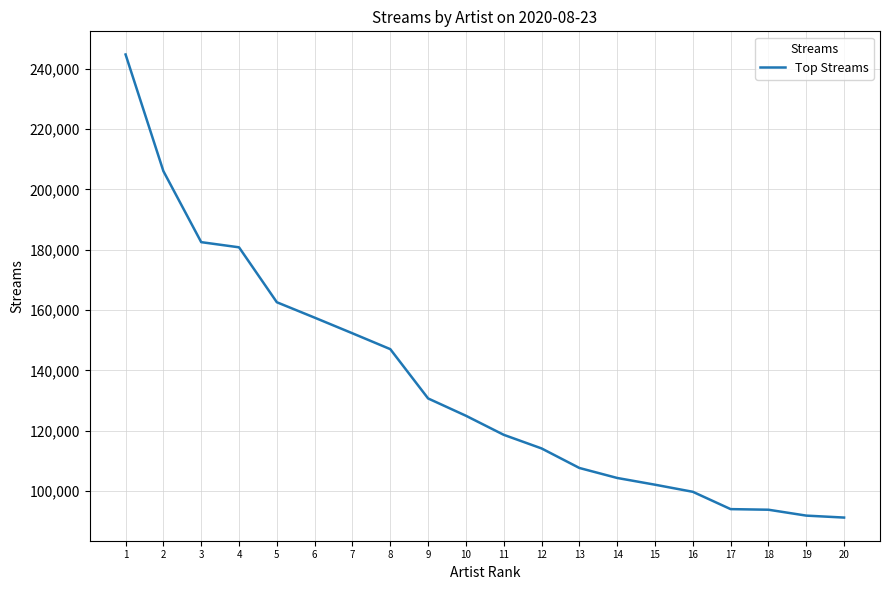

Is it true that the value at 3 is 182541?

True